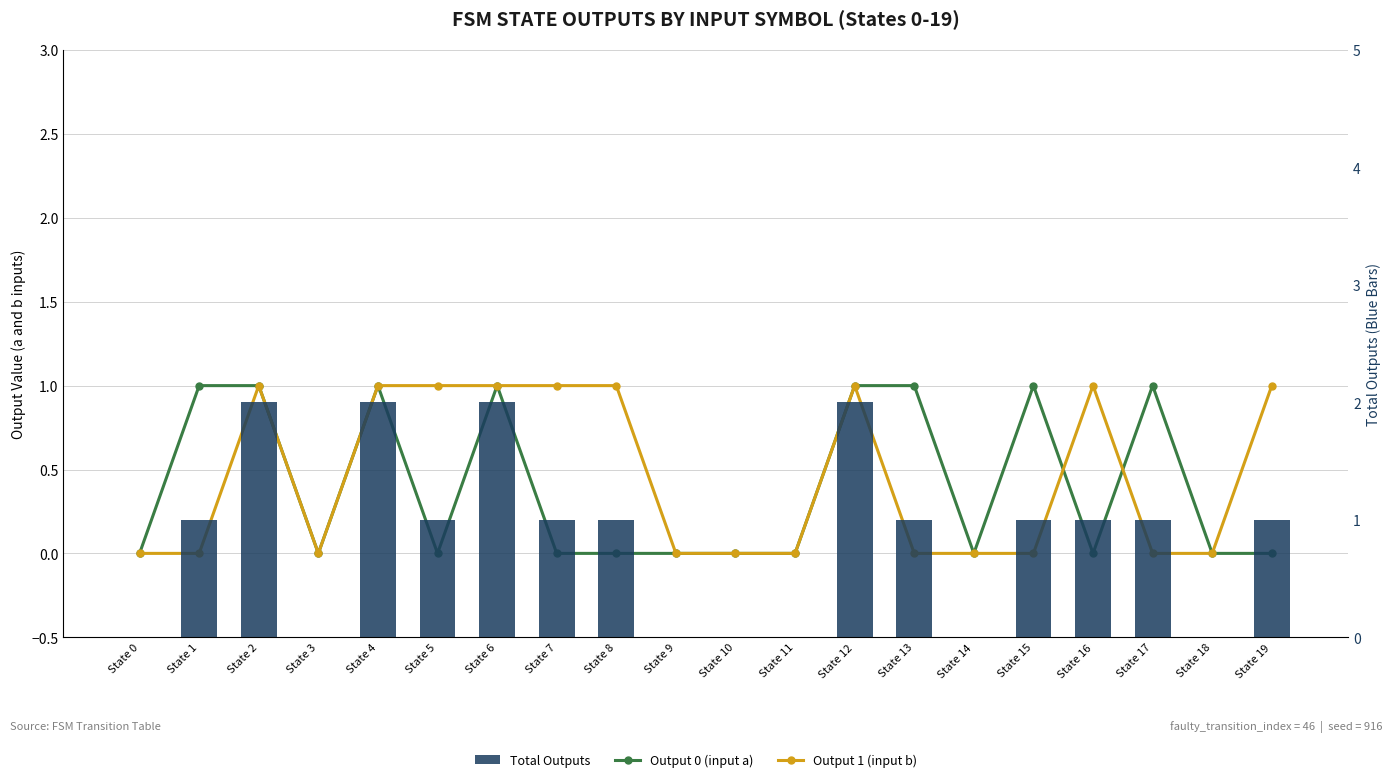

What is the value of the Output 1 (input b) bar at the 17th from the left?

1